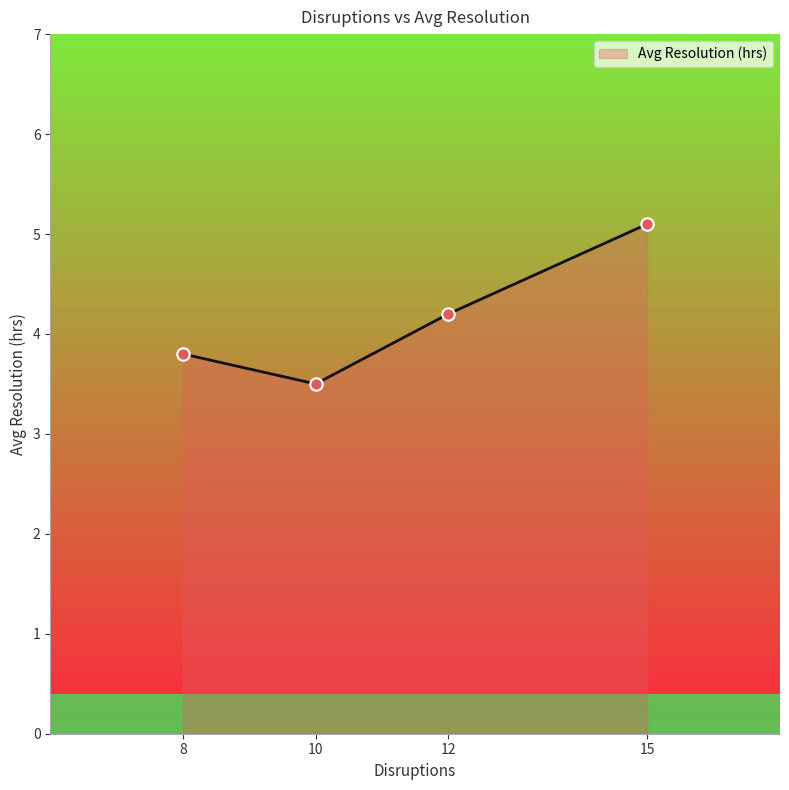

What is the highest value of the Avg Resolution (hrs) series?

5.1